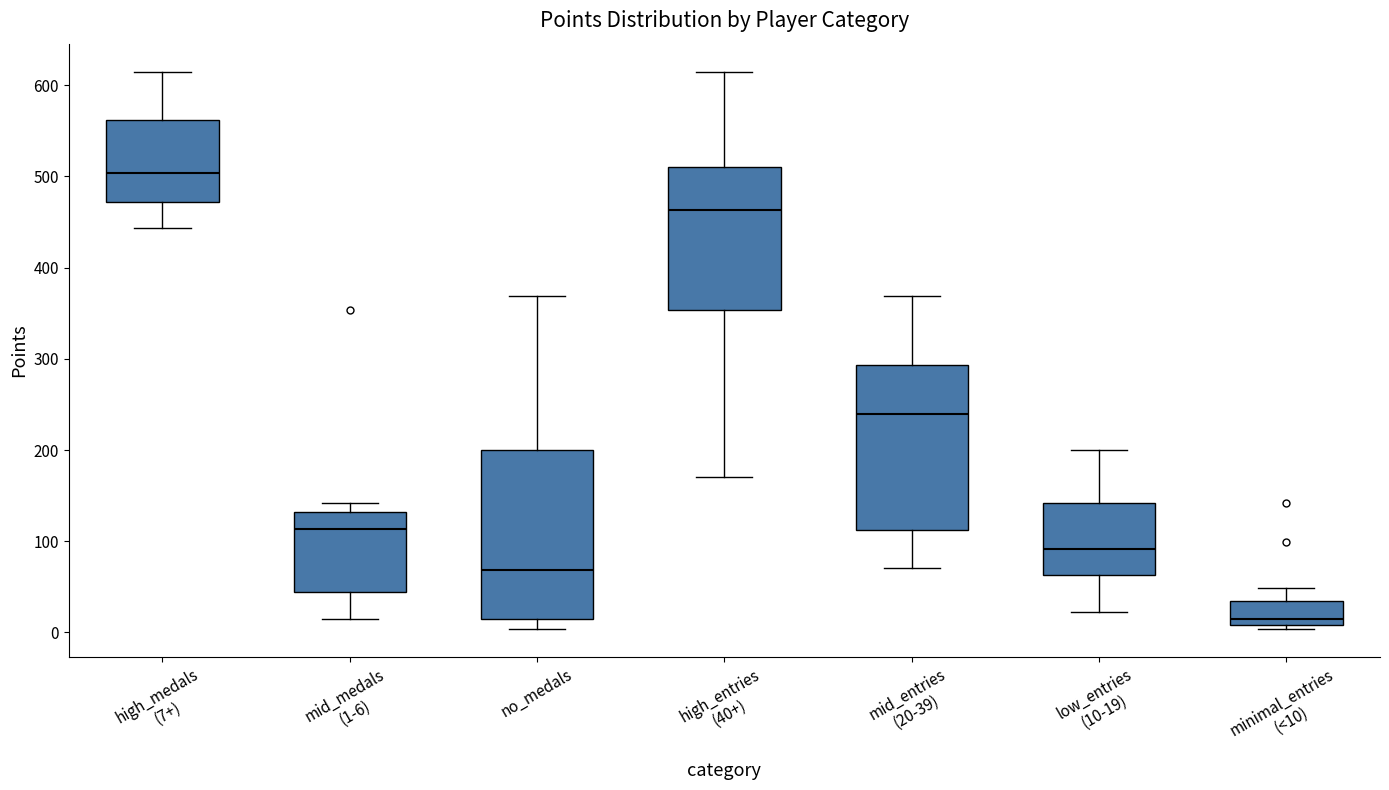

Which box's median line is the highest?

high_medals (7+)